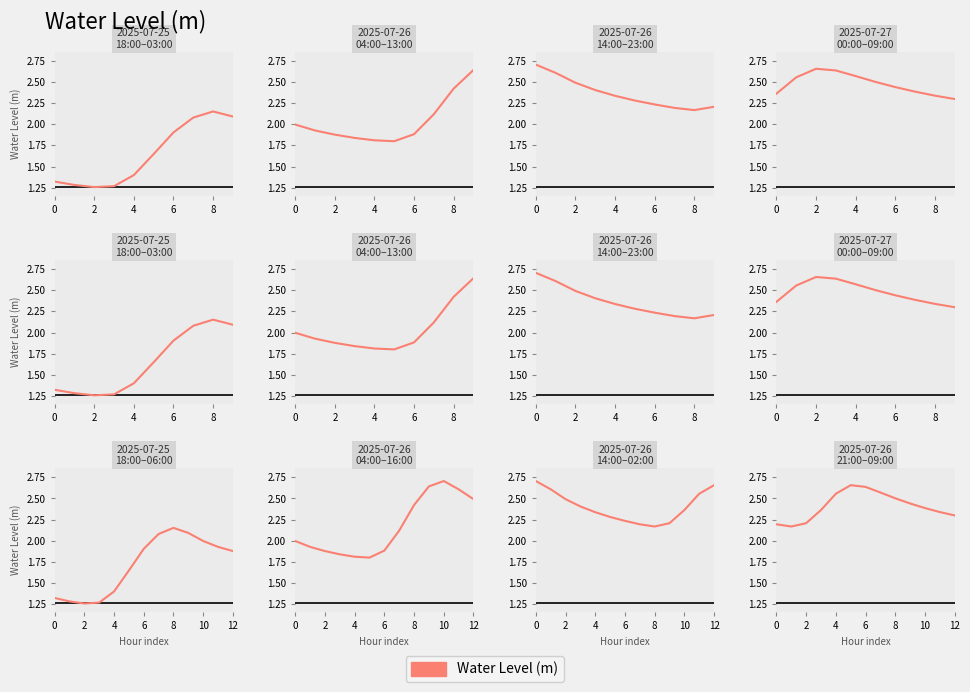

True or false: the data shows 2.9 at 2.

False